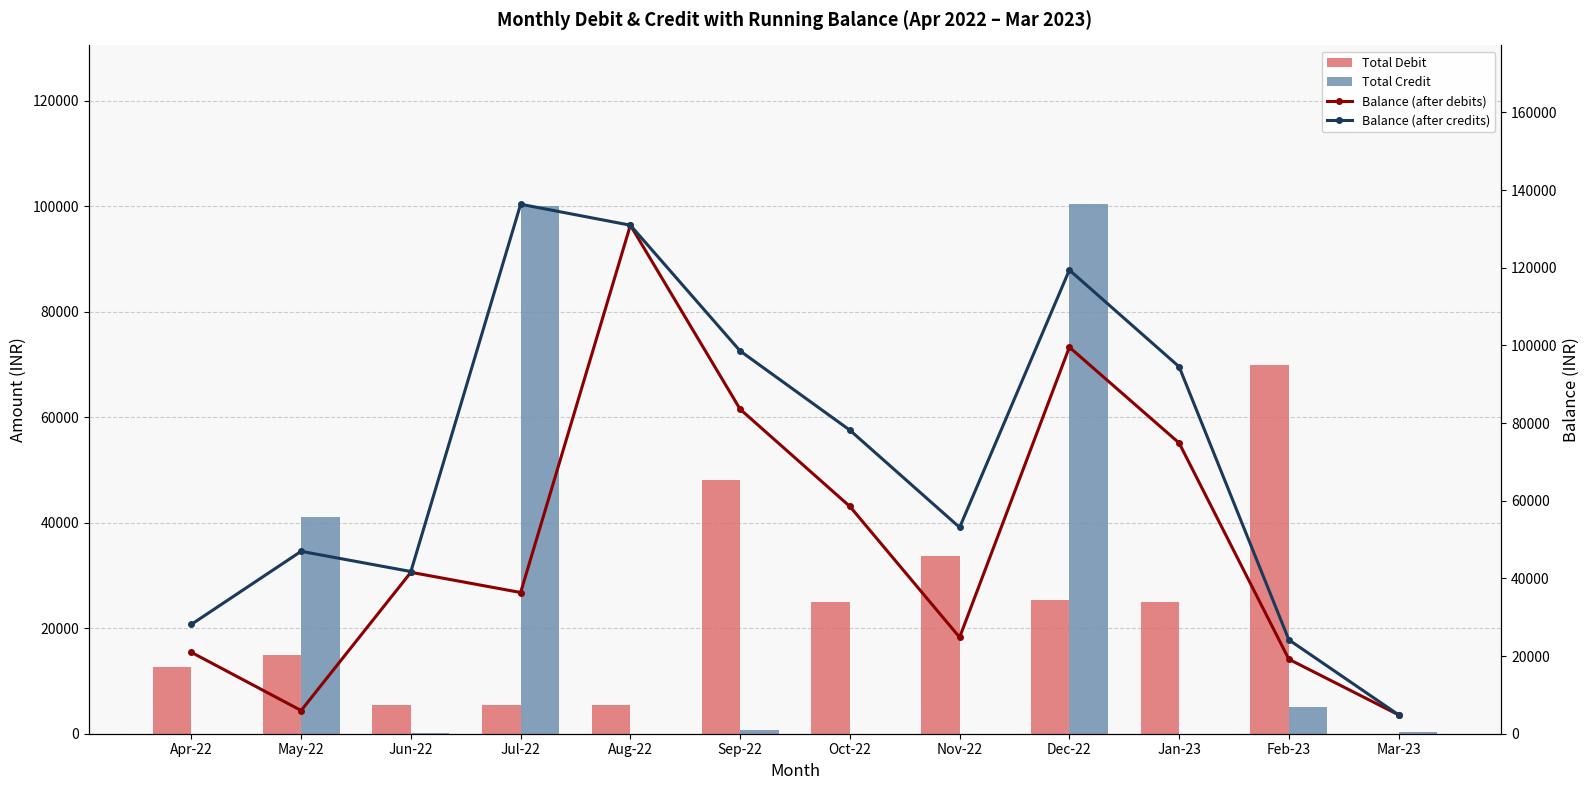

What is the difference between the highest and lowest values at Oct-22?

78181.6